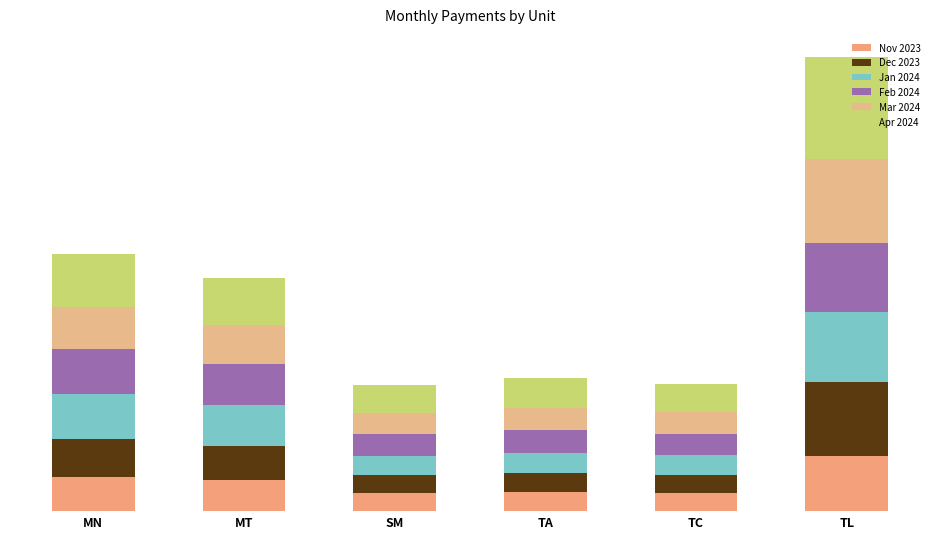

List the series in order of their peak value, lowest first.

Nov 2023, Feb 2024, Jan 2024, Dec 2023, Mar 2024, Apr 2024